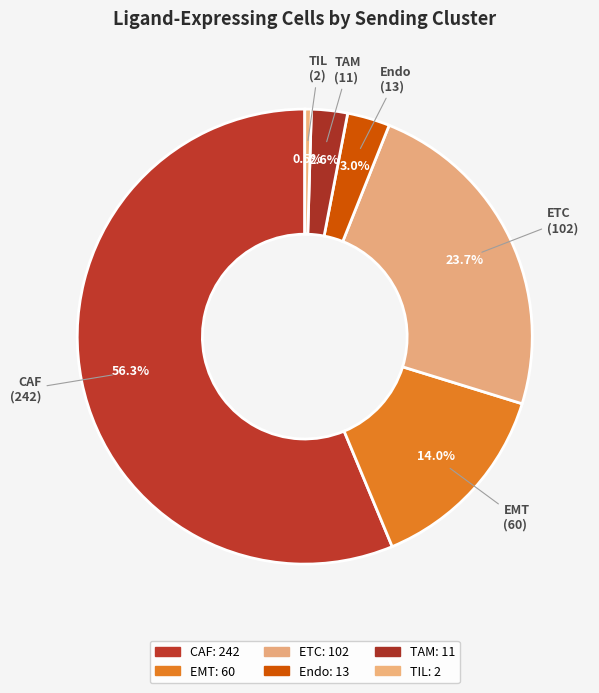

Combined, what portion of the pie is CAF and Endo?

59.3%